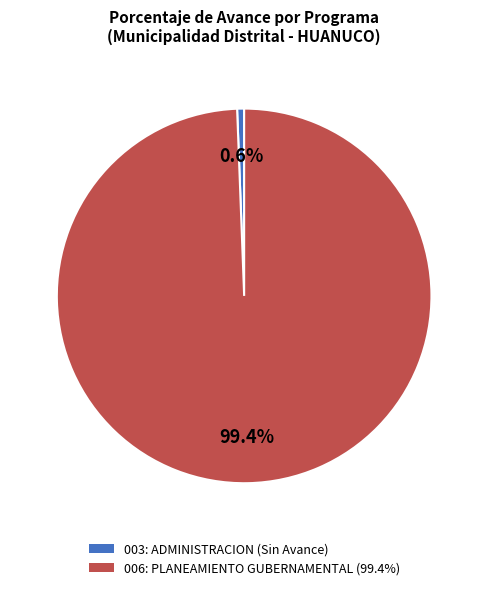

To the nearest percent, what percentage of the pie is 006: PLANEAMIENTO GUBERNAMENTAL?

99%